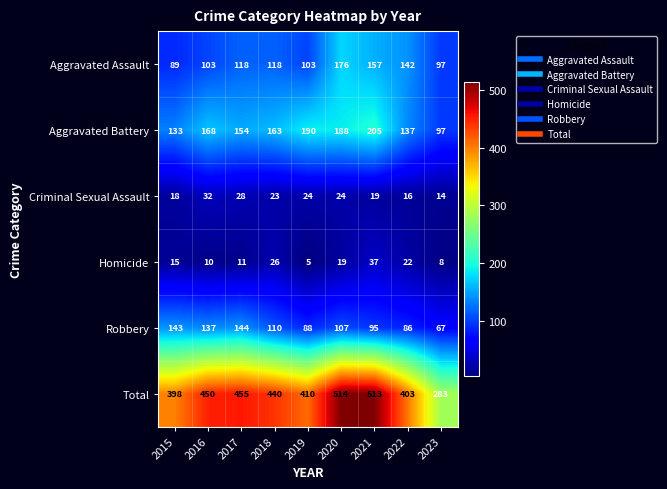

At which category does the chart reach its peak across all series?

2020